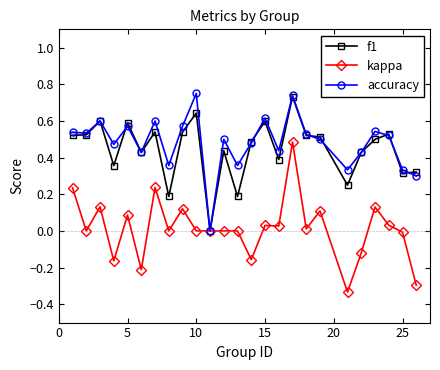

True or false: kappa has more than 2 points higher than both neighbors.

True